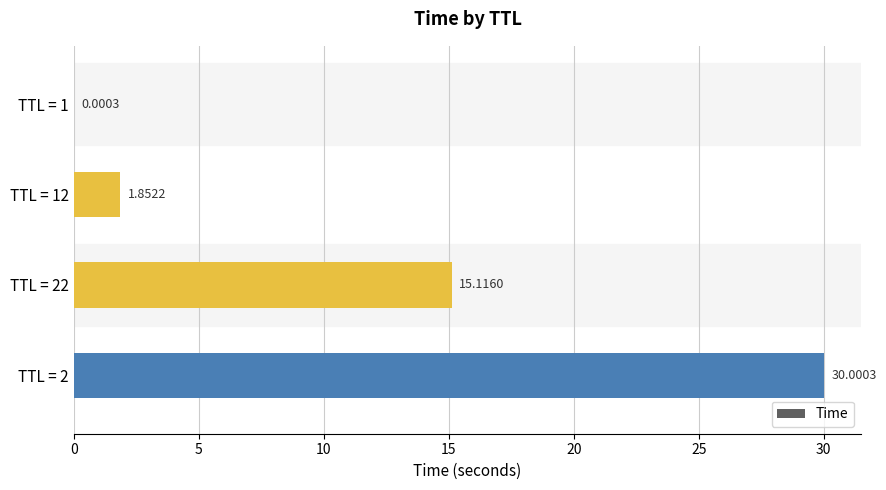

What is the change in value from TTL = 12 to TTL = 2?

+28.1